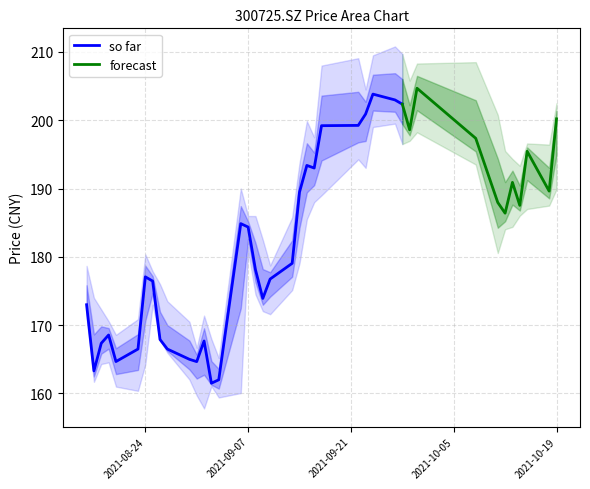

What is the minimum value for so far?

161.5